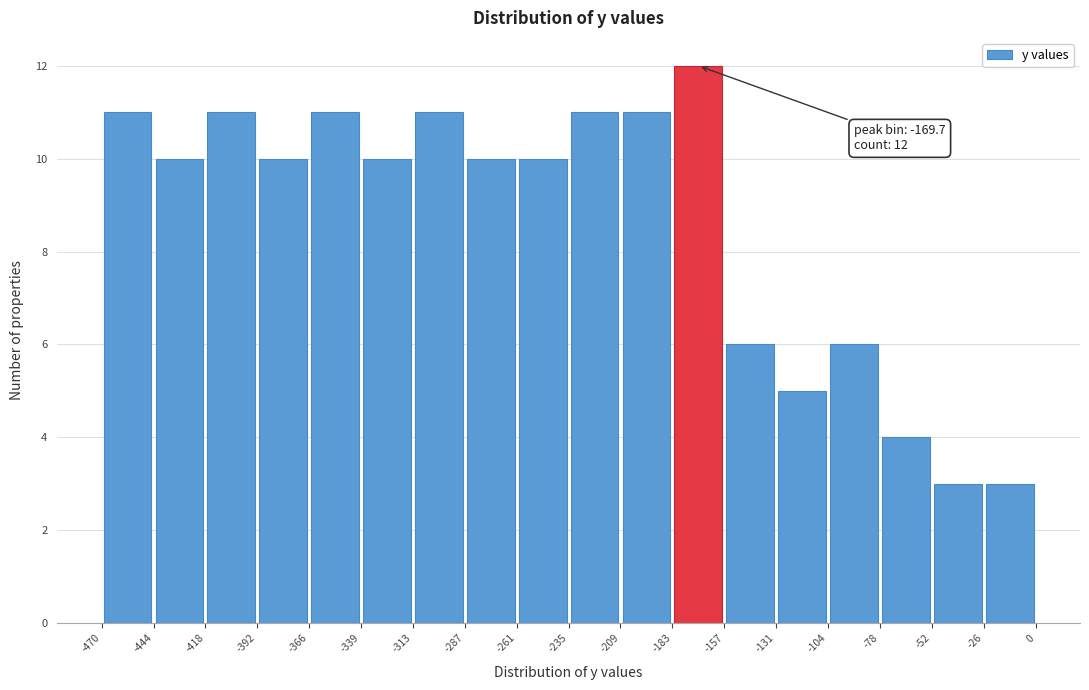

Which range on the x-axis has the tallest bar?

-183 to -157